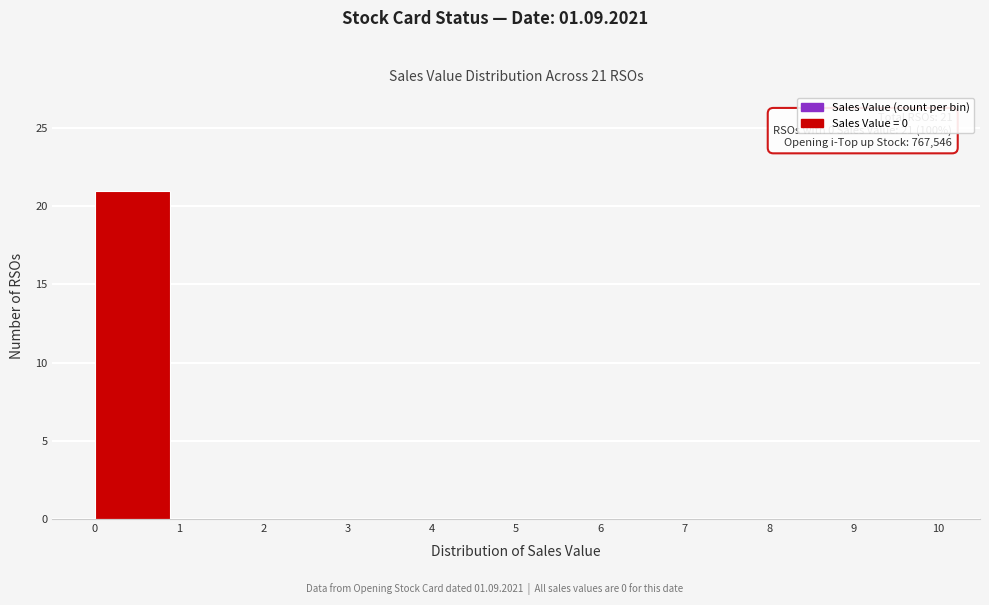

Over which range of the x-axis is the bar tallest?

0 to 1